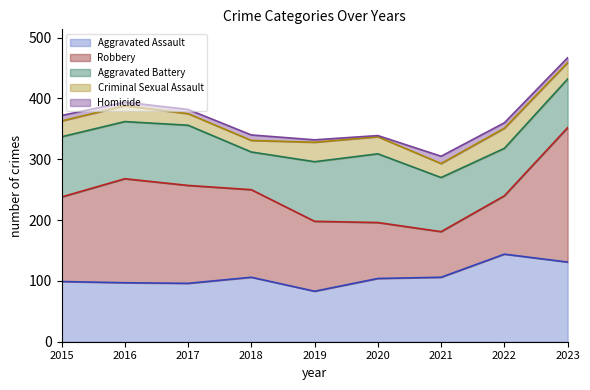

Rank the series at 2021 from highest to lowest value.

Aggravated Assault, Aggravated Battery, Robbery, Criminal Sexual Assault, Homicide